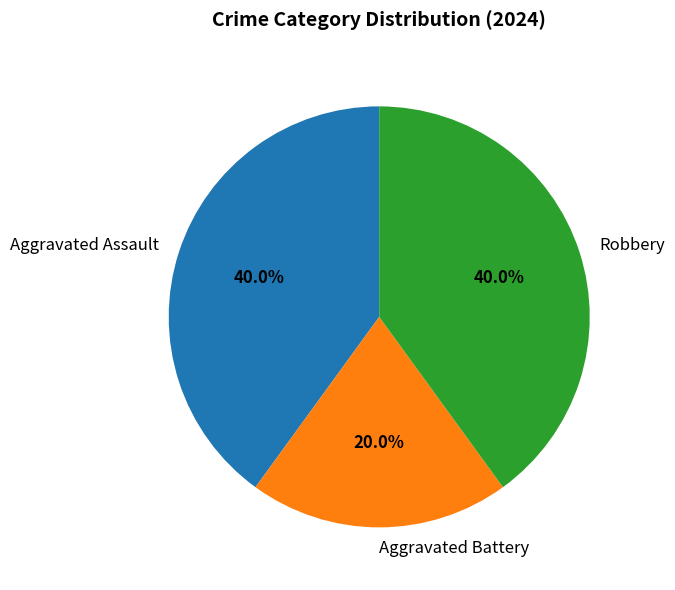

To the nearest percent, what portion does Aggravated Battery represent?

20%